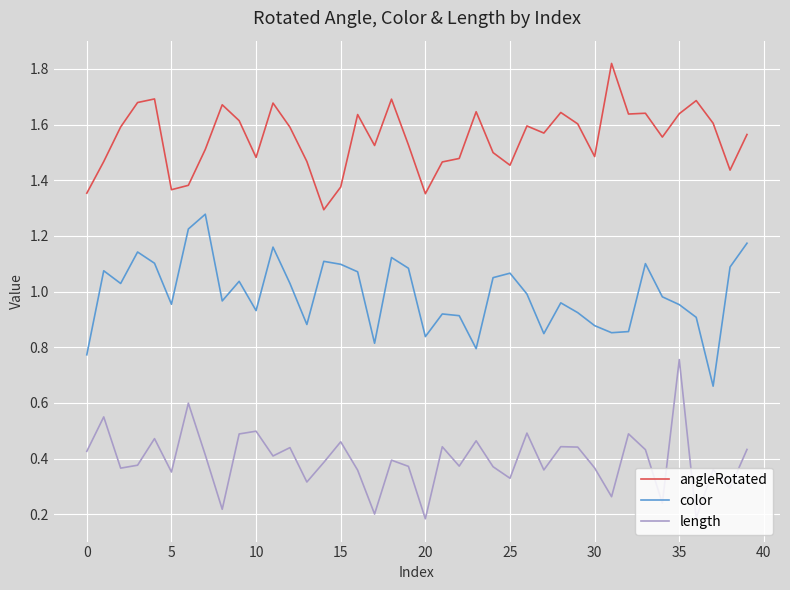

What is the difference between the maximum and minimum values in the color series?

0.6